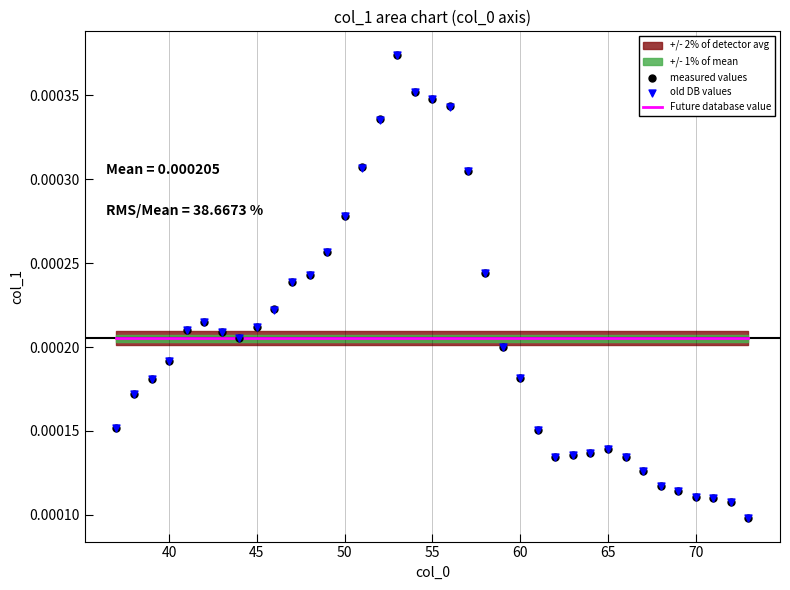

Which series reaches the minimum Y coordinate?

old DB values